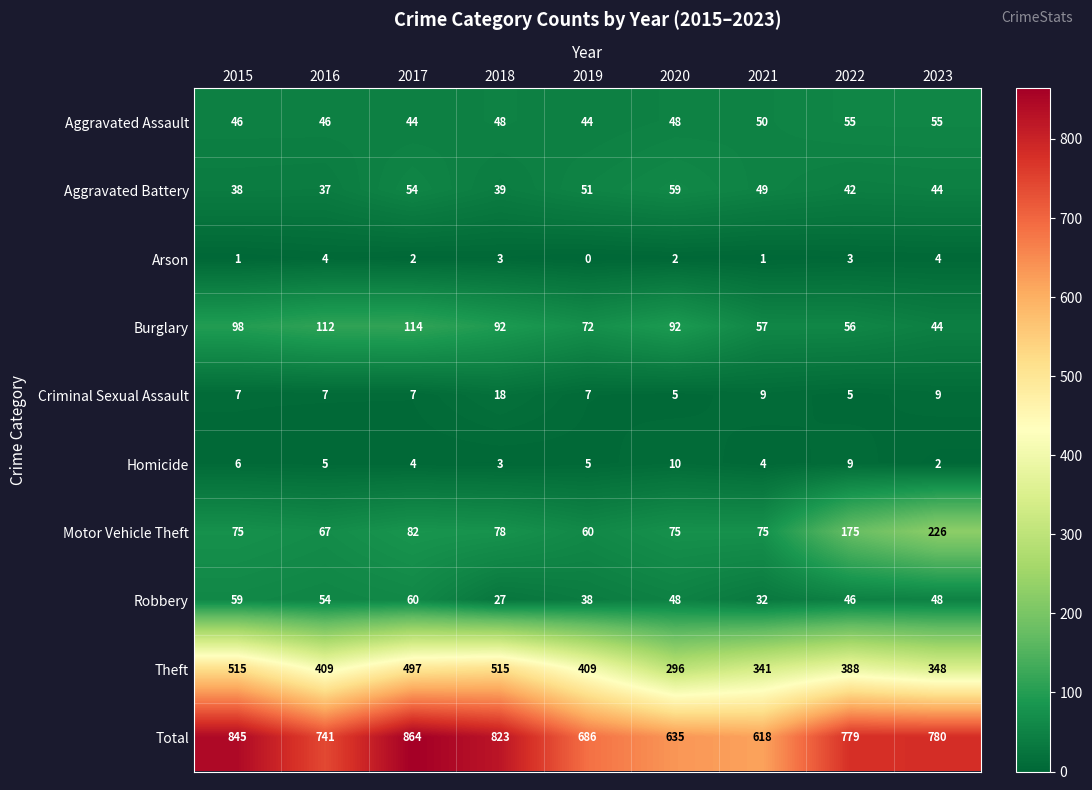

What is the maximum value shown in the chart?

864